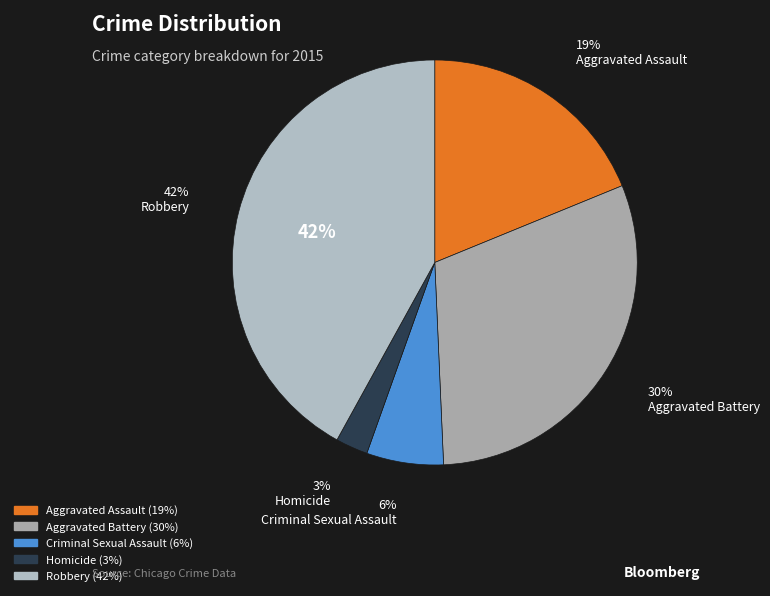

Is it true that Aggravated Battery is 30% of the pie?

True